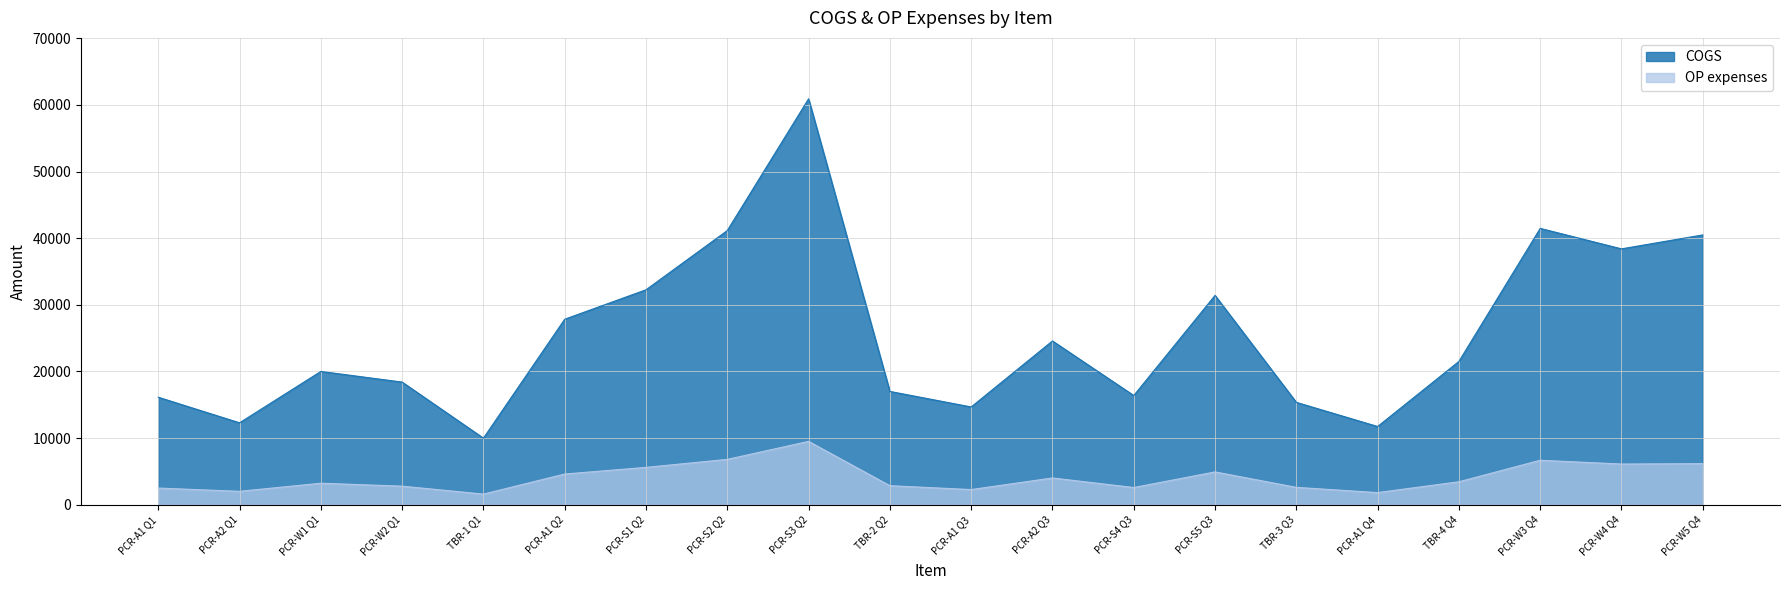

Which series has the largest total across all categories?

COGS